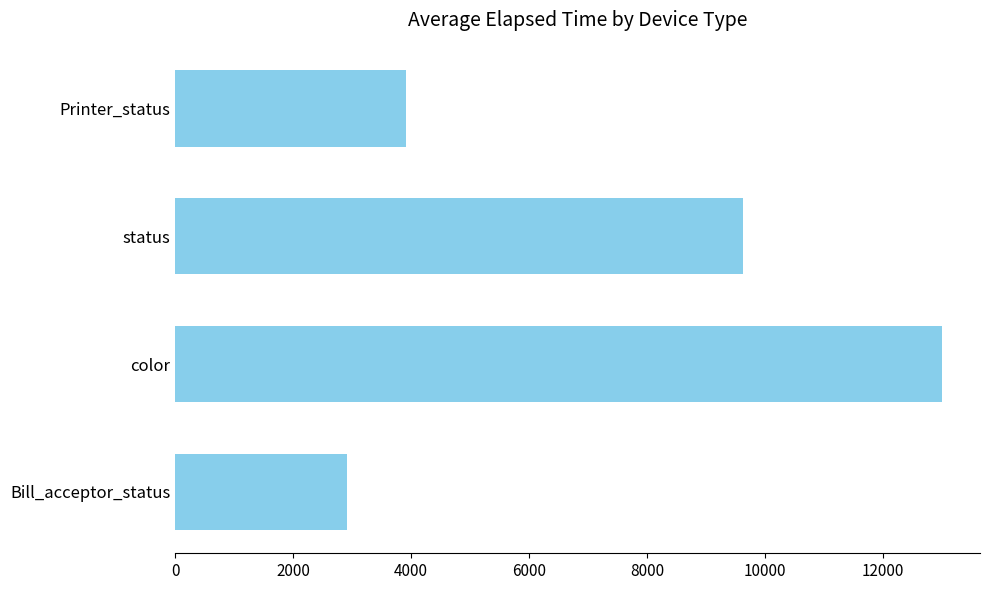

List the labels in order of value, largest first.

color, status, Printer_status, Bill_acceptor_status